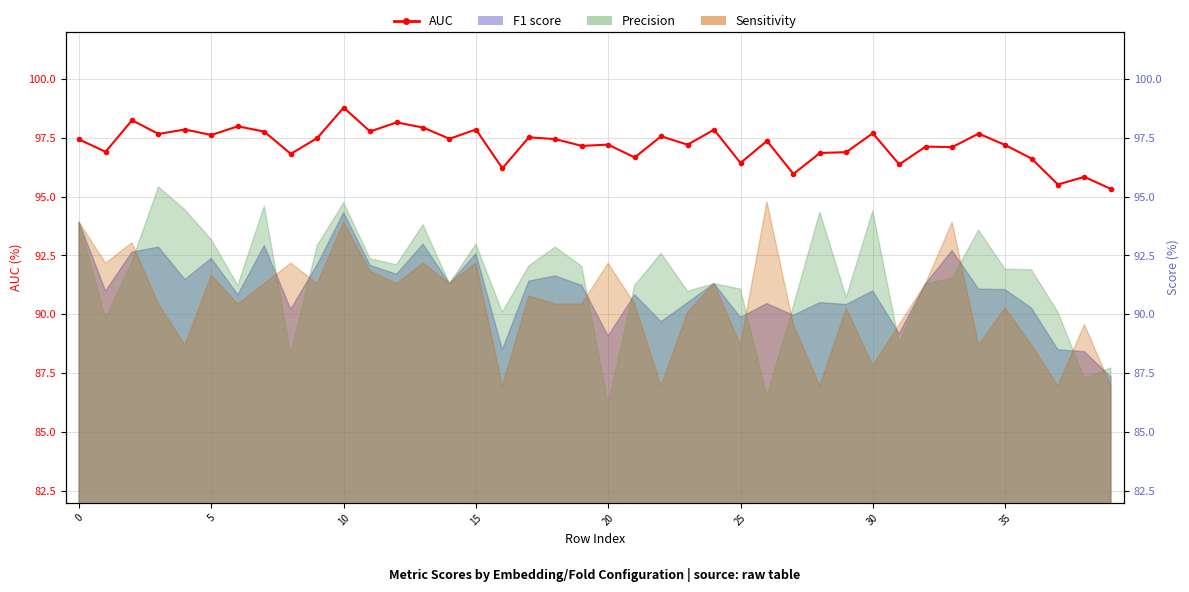

What is the change in value from 26 to 36?

-0.7